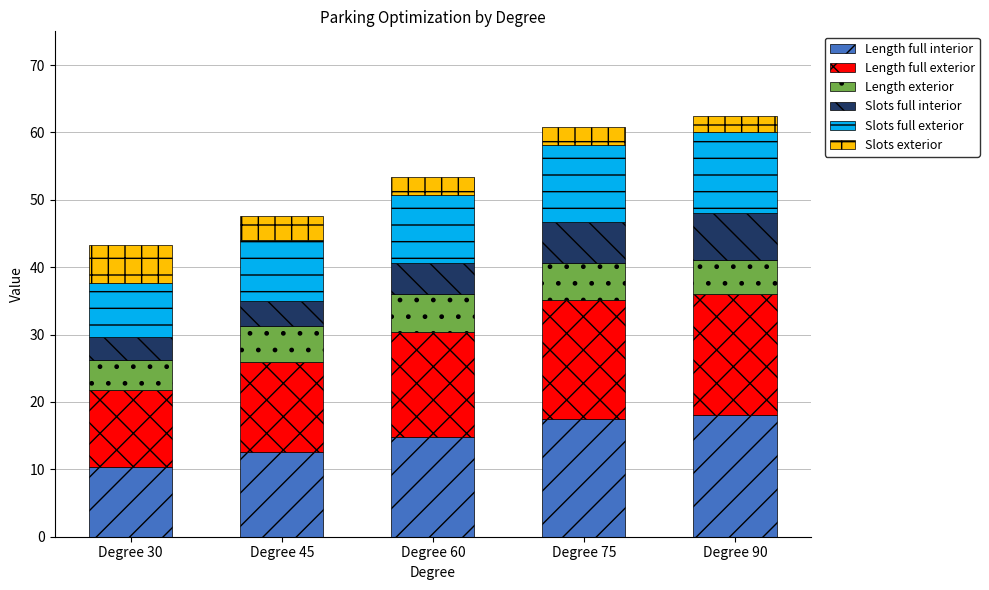

Reading left to right, what are the values for Length full interior?

Degree 30=10.3	Degree 45=12.6	Degree 60=14.8	Degree 75=17.4	Degree 90=18.0